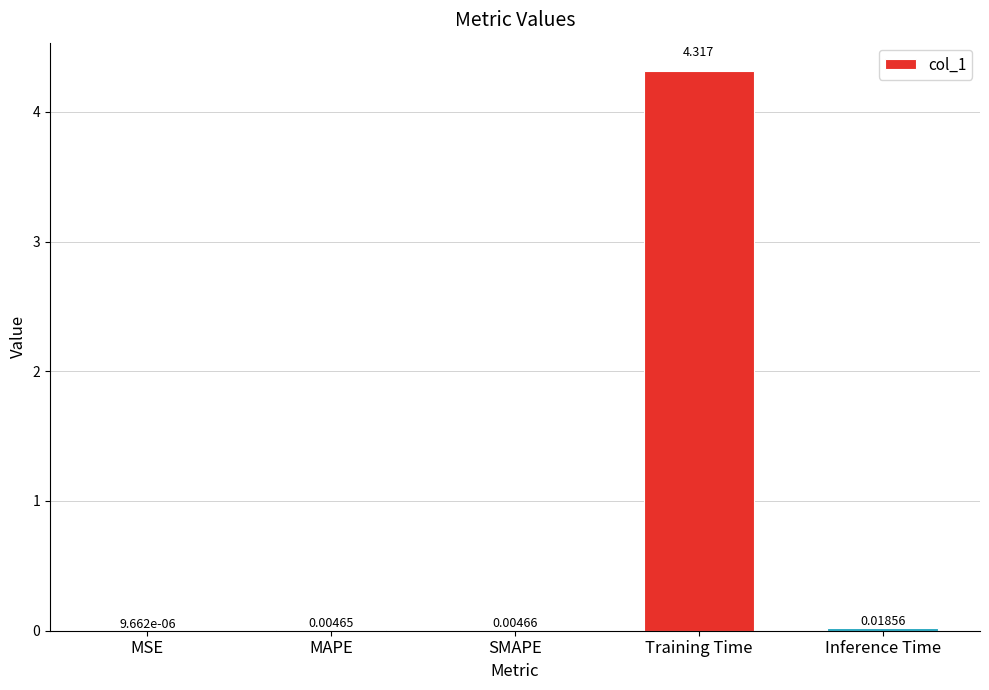

True or false: the data shows 7.2 at Training Time.

False